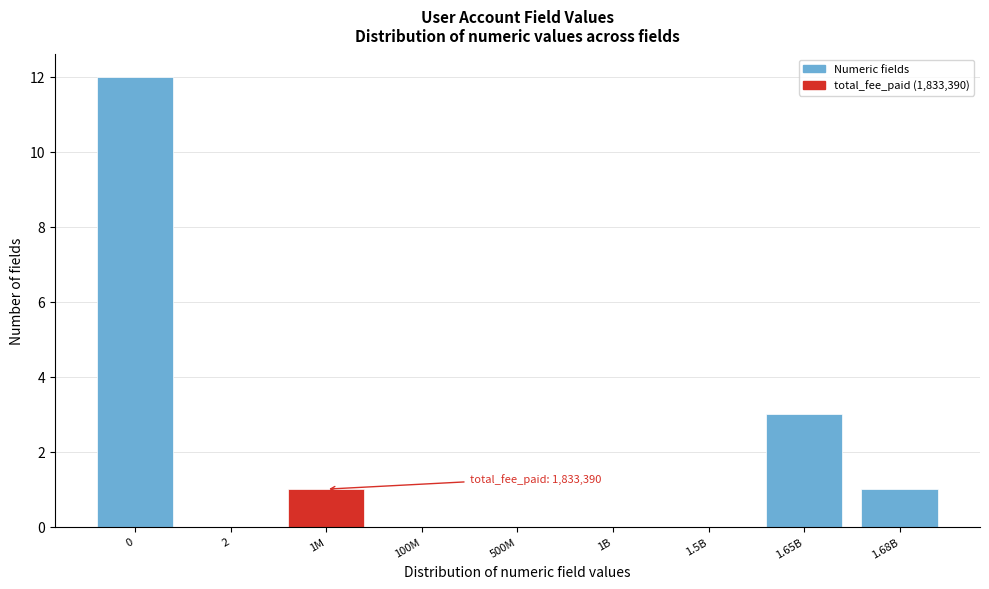

Reading left to right, list all the values displayed in this chart.

0=12	2=0	1M=1	100M=0	500M=0	1B=0	1.5B=0	1.65B=3	1.68B=1